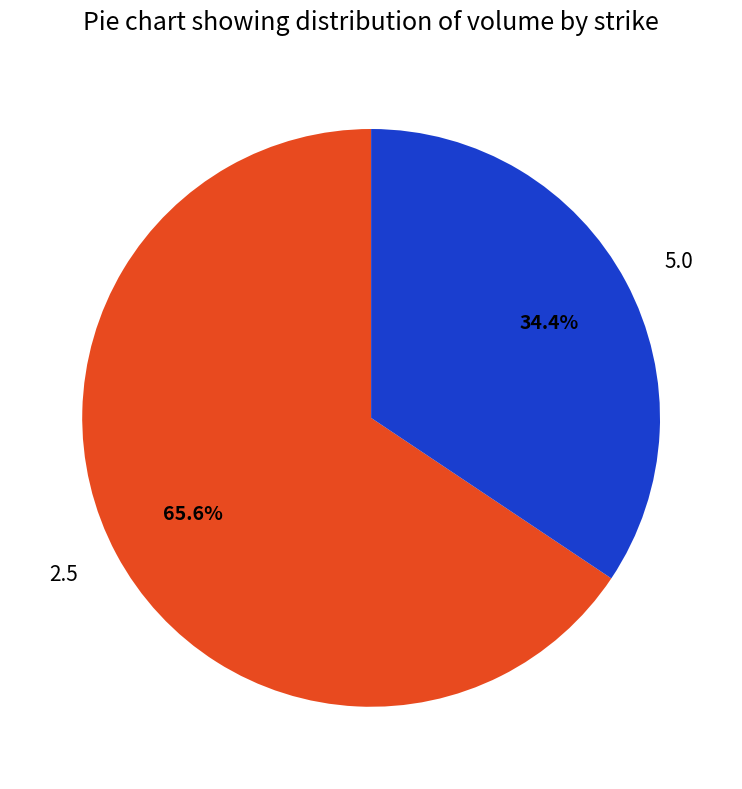

Between 5.0 and 2.5, which is larger?

2.5